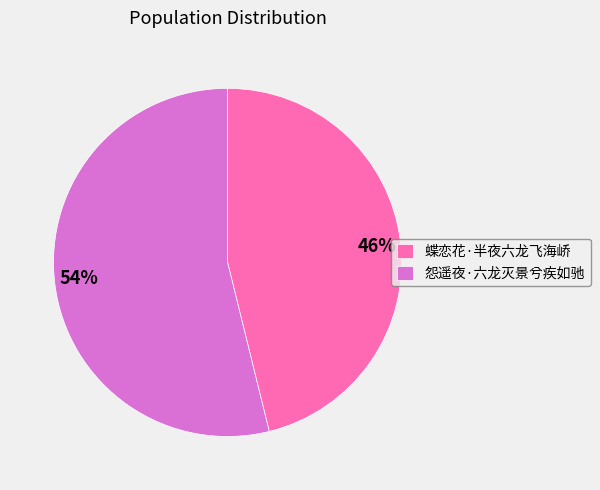

To the nearest percent, what is the combined percentage of 怨遥夜·六龙灭景兮疾如驰 and 蝶恋花·半夜六龙飞海峤?

100%